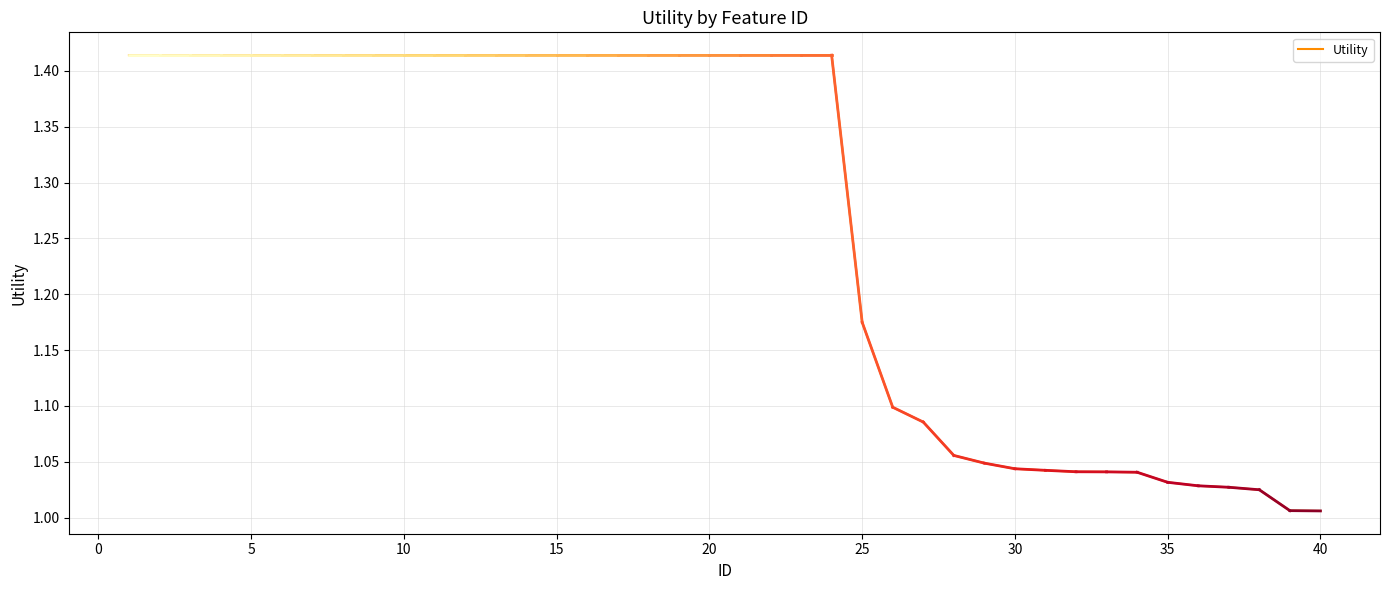

What is the difference between the maximum and minimum values?

0.4